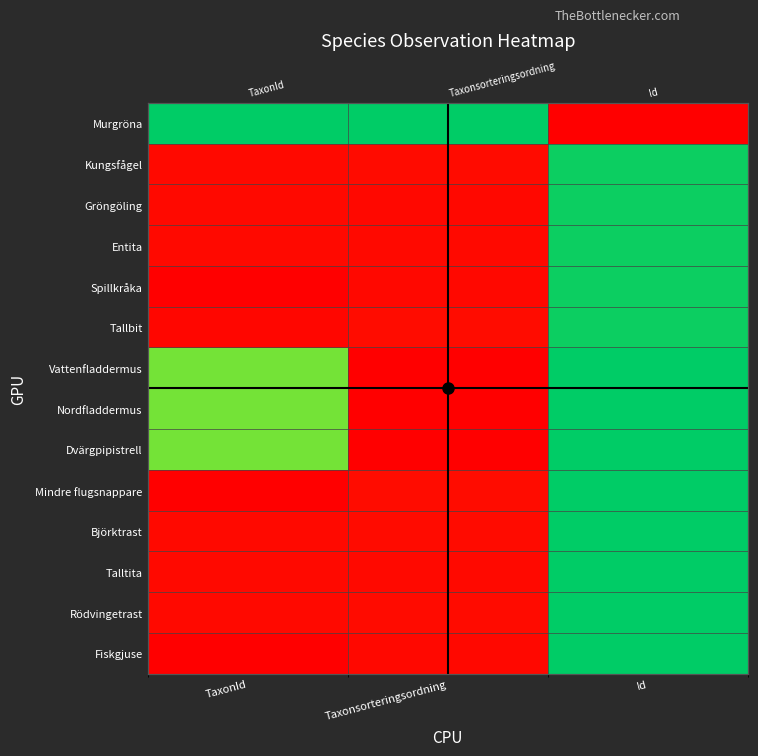

At how many categories does at least one series exceed 0?

3